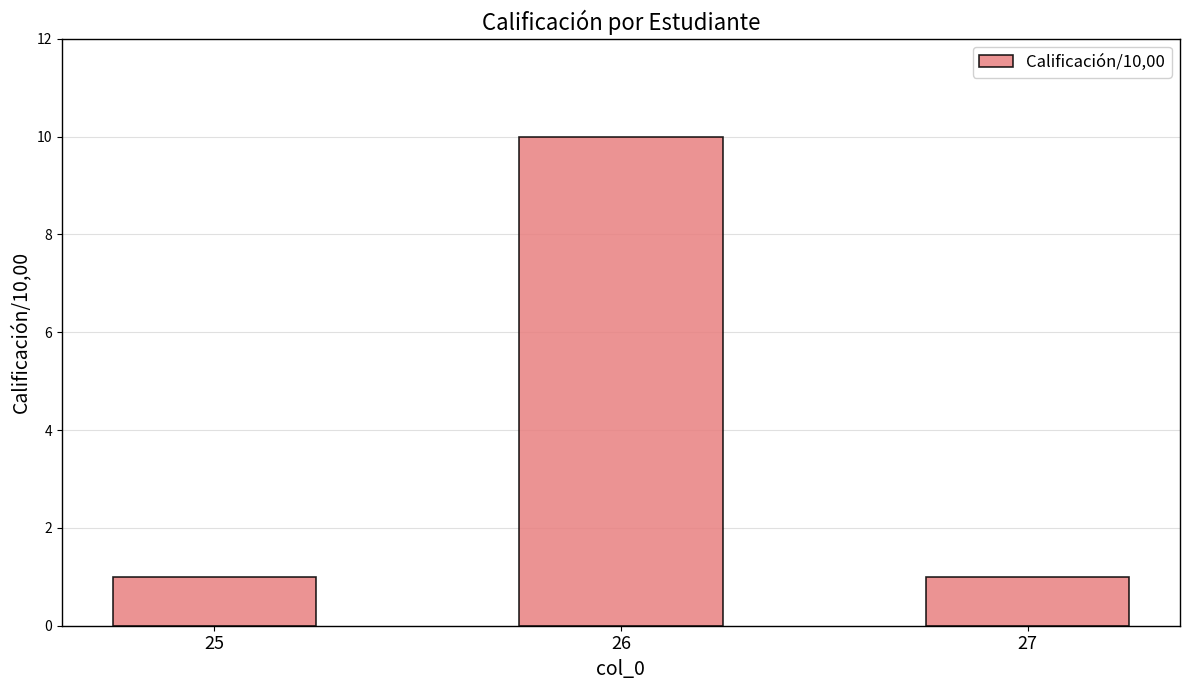

Reading left to right, what are all the values shown in this chart?

25=1	26=10	27=1